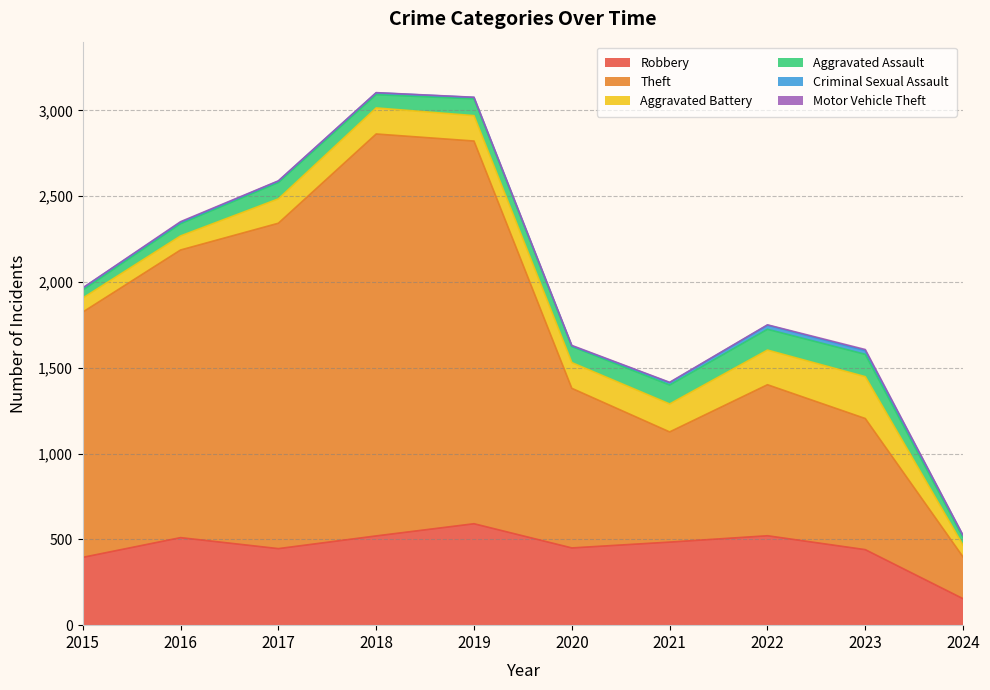

The value of Robbery at 2020 is 222. True or false?

False